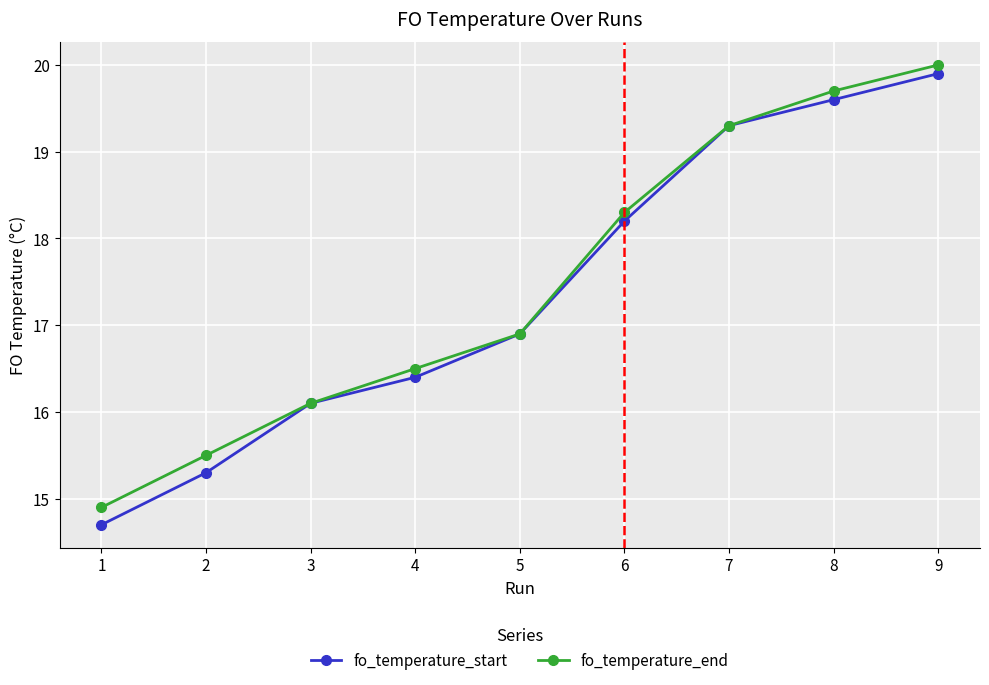

List the series in order of their overall mean, lowest first.

fo_temperature_start, fo_temperature_end